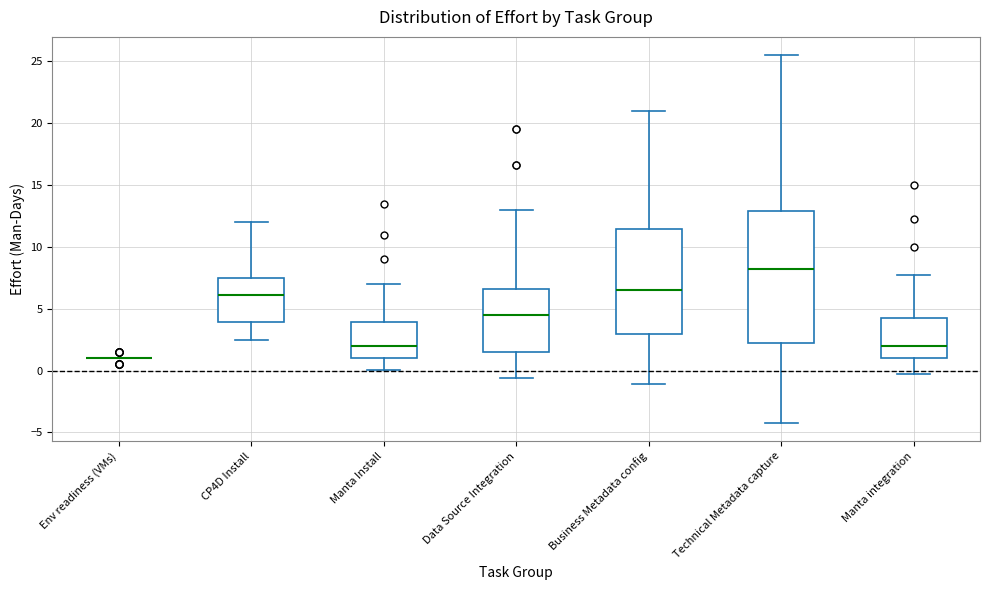

Reading left to right, read every box against the y-axis: the position of its median line, the range the box covers, and the ends of its whiskers. The values are not printed on the chart, so give them approximately, as read against the axis.

Env readiness (VMs): box collapsed to a line at 1.0, whiskers 1.0 to 1.0
CP4D Install: median 6.0, box 4.0 to 7.5, whiskers 2.5 to 12.0
Manta Install: median 2.0, box 1.0 to 4.0, whiskers 0.0 to 7.0
Data Source Integration: median 4.5, box 1.5 to 6.5, whiskers -0.5 to 13.0
Business Metadata config: median 6.5, box 3.0 to 11.5, whiskers -1.0 to 21.0
Technical Metadata capture: median 8.0, box 2.5 to 13.0, whiskers -4.0 to 25.5
Manta integration: median 2.0, box 1.0 to 4.0, whiskers 0.0 to 8.0